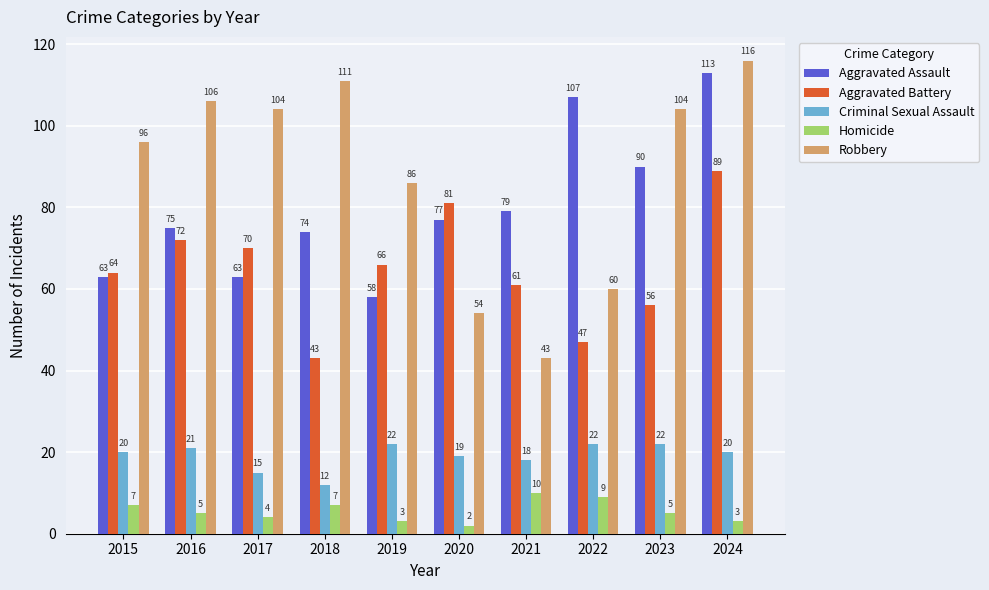

How many bars are there in total?

50